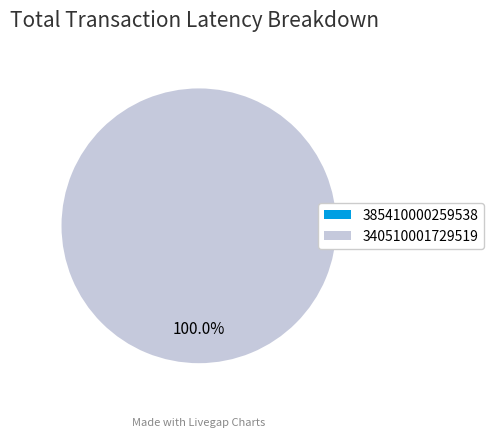

To the nearest percent, what percentage of the pie is 340510001729519?

100%